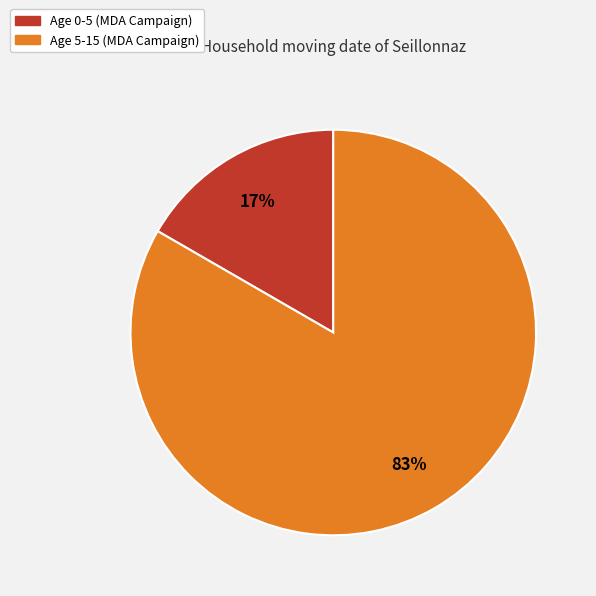

How many segments does this pie chart have?

2